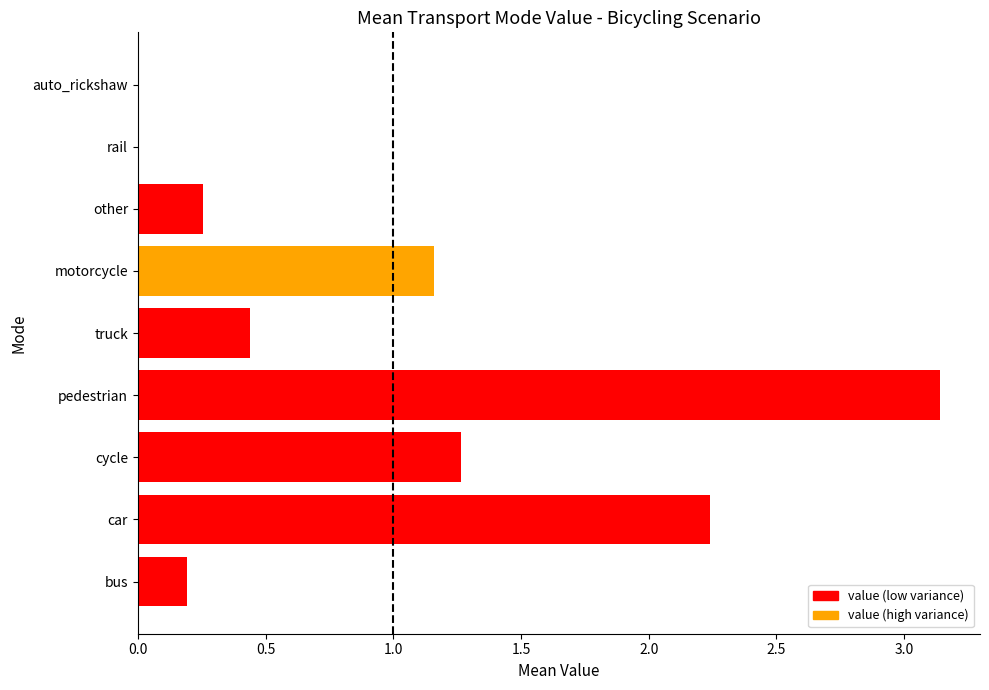

How many distinct data groups are displayed?

1